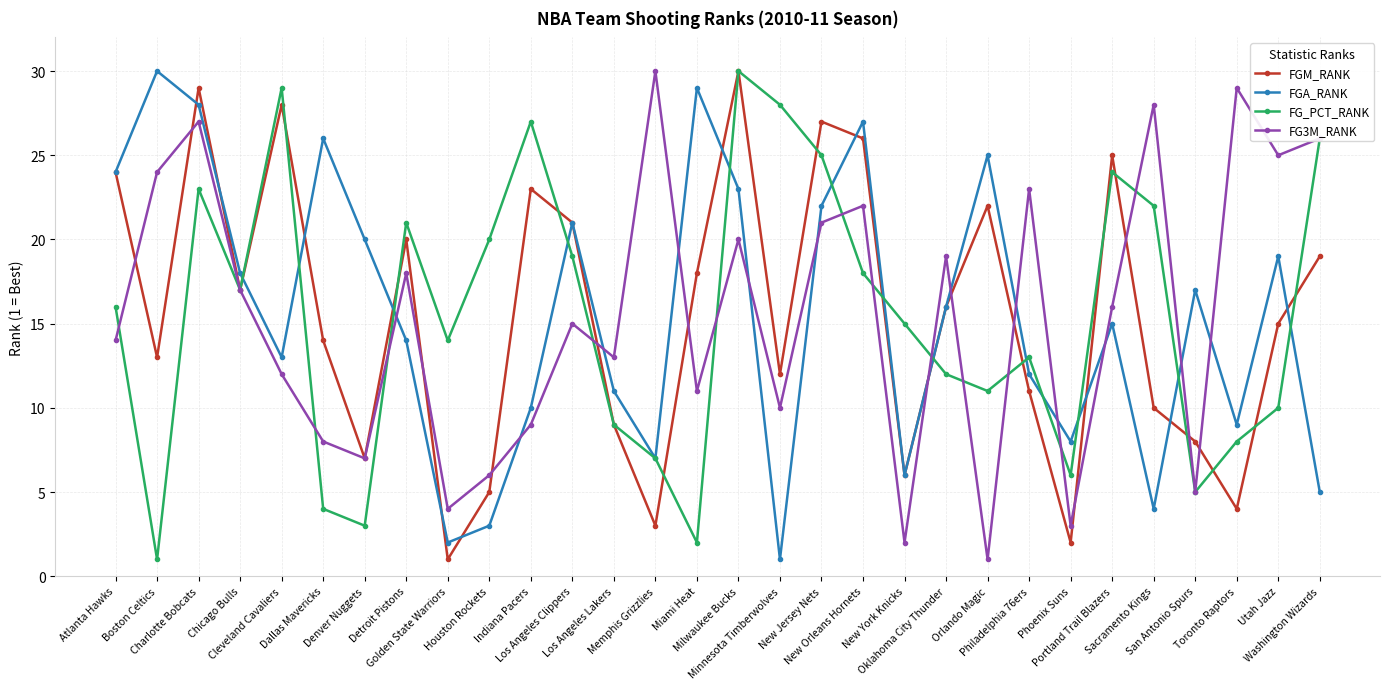

How many categories are shown in the chart?

30